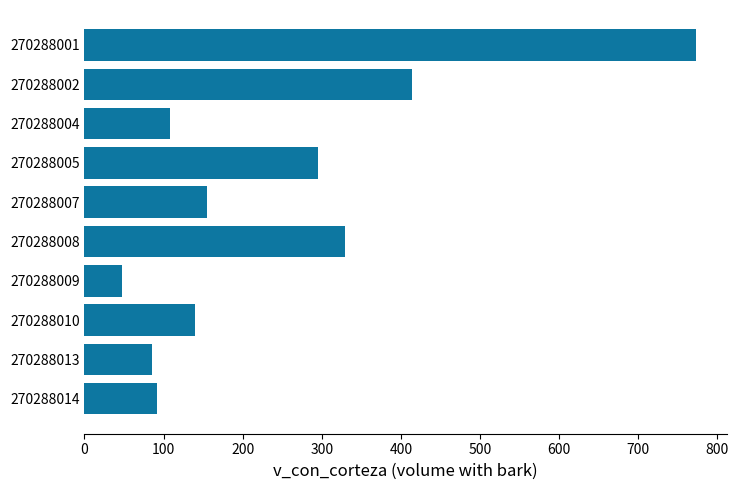

The chart shows a value of 47.7 at 270288009. True or false?

True